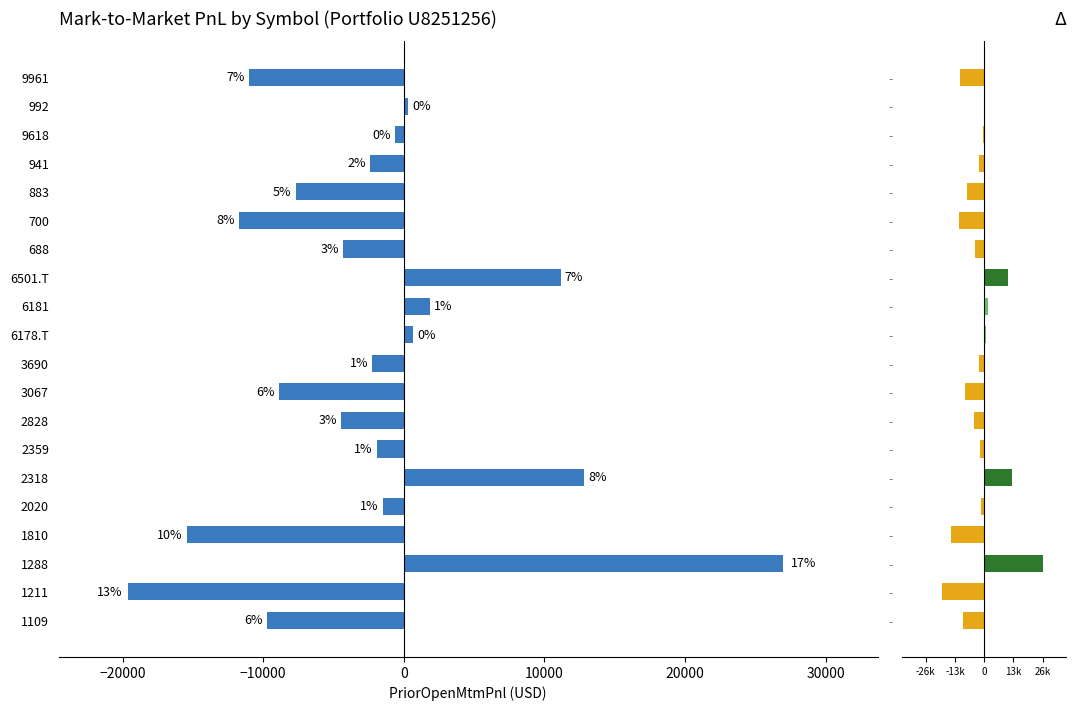

At how many categories does at least one series exceed -14403?

18